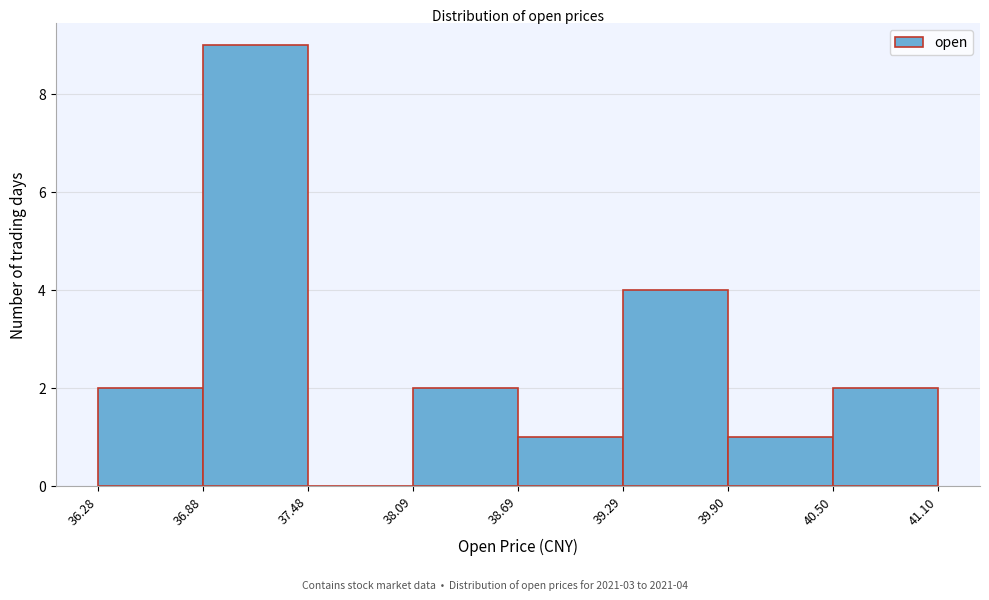

Which range on the x-axis has the tallest bar?

36.88 to 37.48